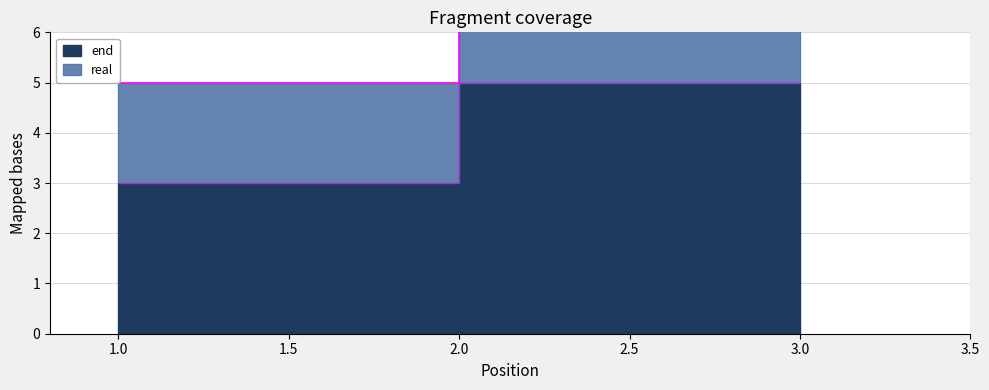

The value at 1 is 4. True or false?

False